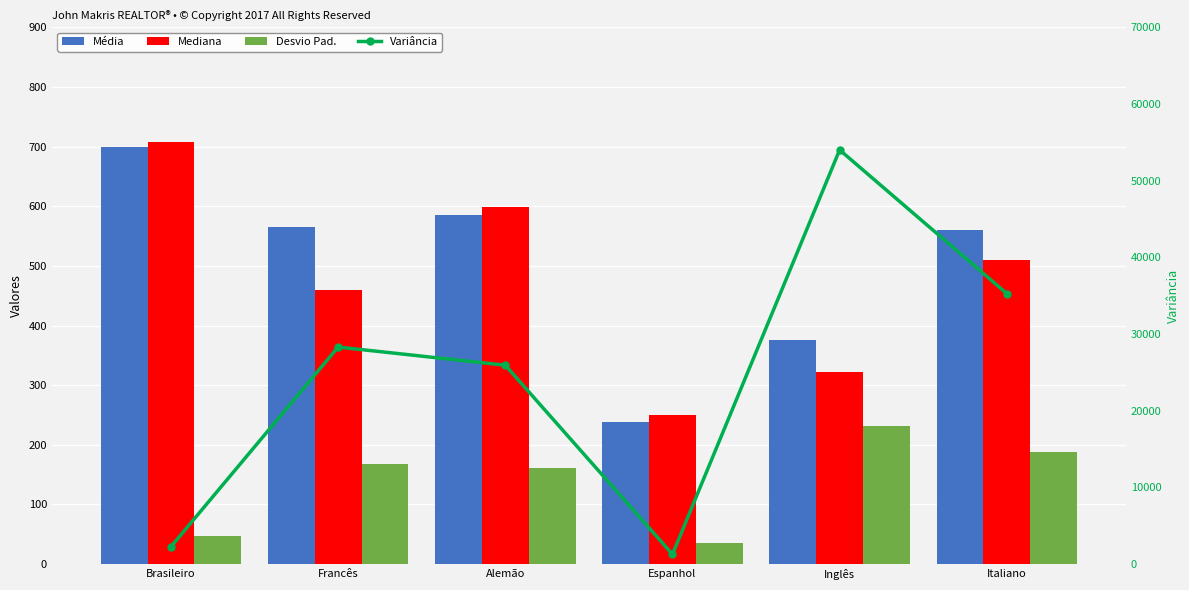

The value of Média at Inglês is 375.7. True or false?

True